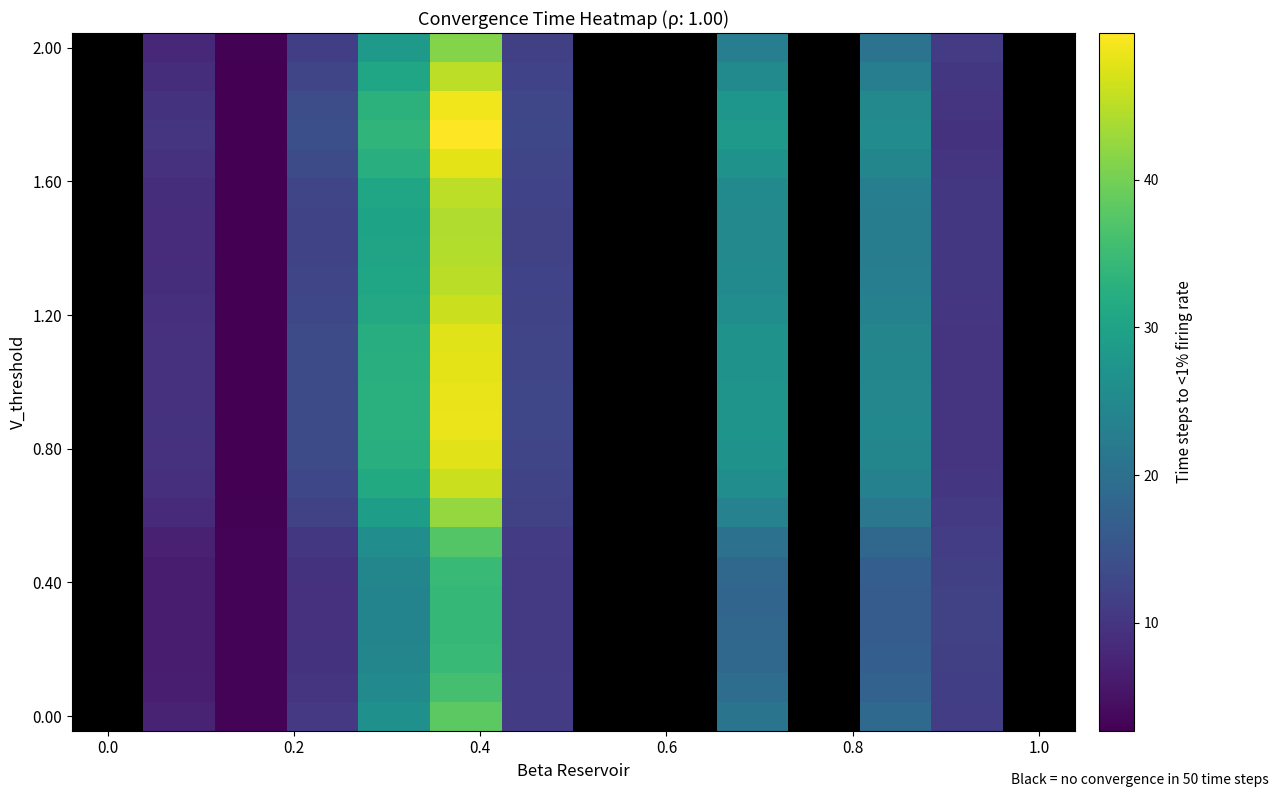

What is the maximum value shown in the chart?

49.9